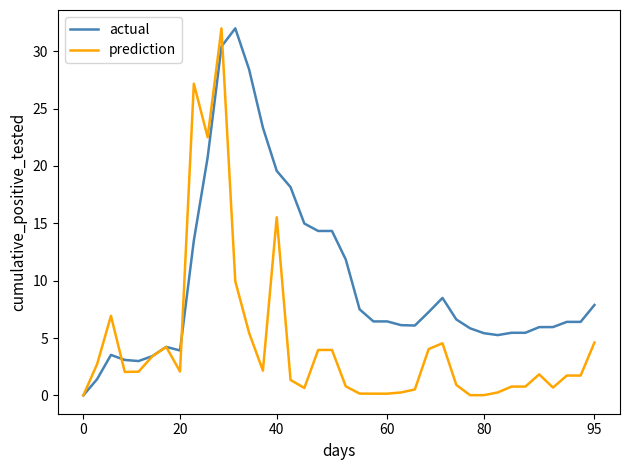

What is the sum of all prediction values?

172.1